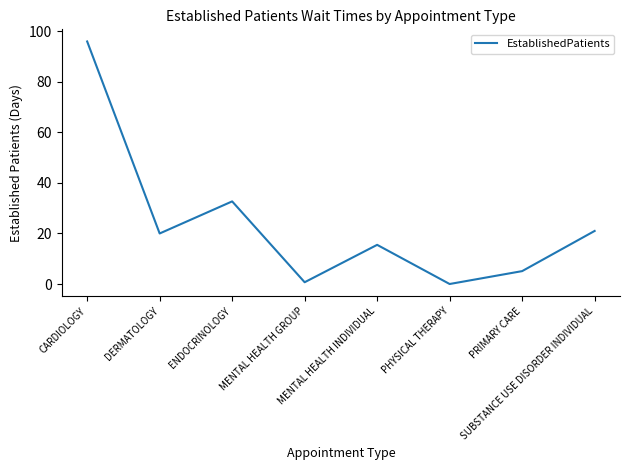

True or false: the data has more than 1 interior local peaks.

True